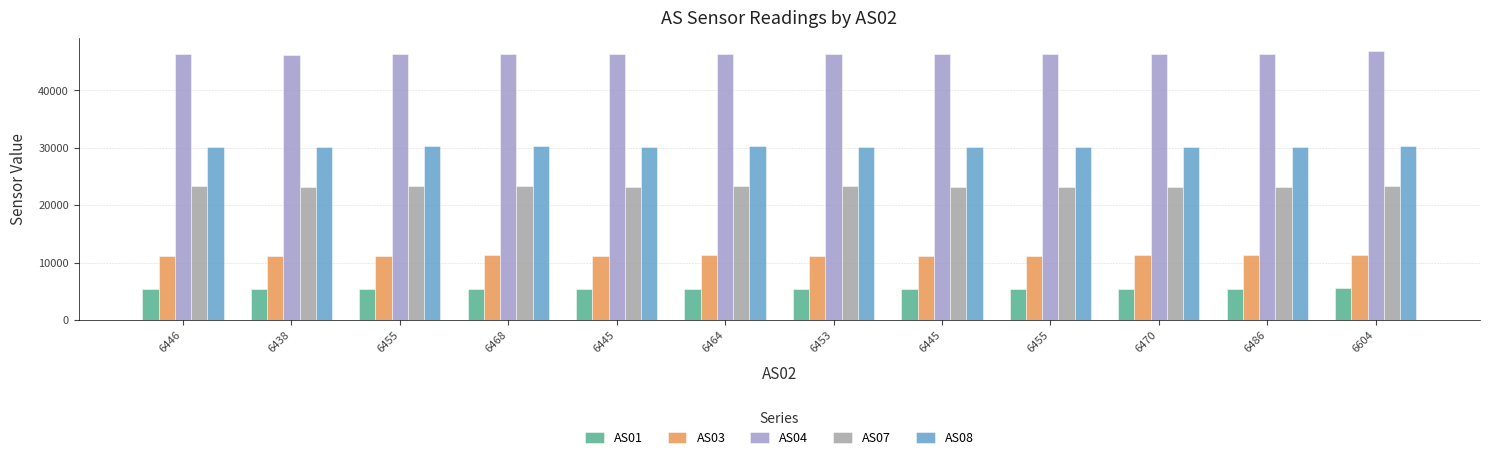

What is the label of the 1st bar from the right?

6604